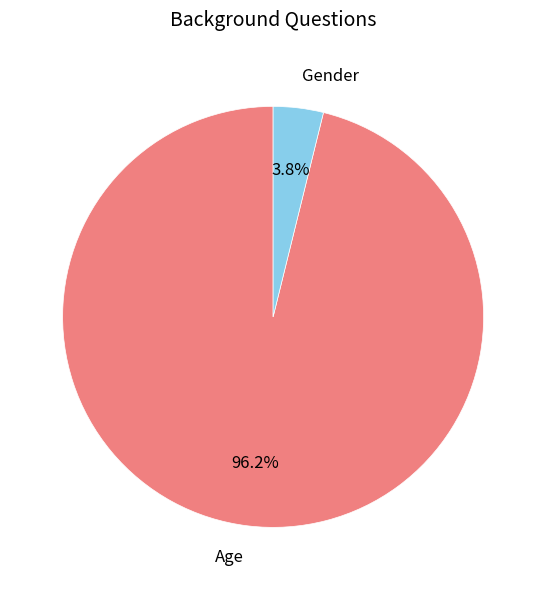

Does any single category account for the majority?

Yes